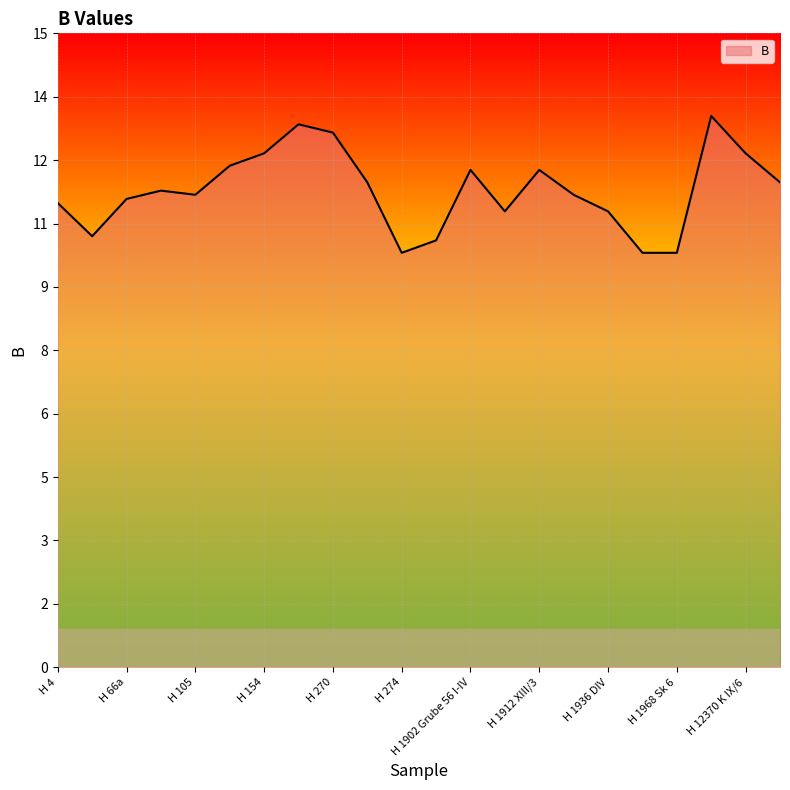

Is this an area chart (filled region under the line)?

Yes